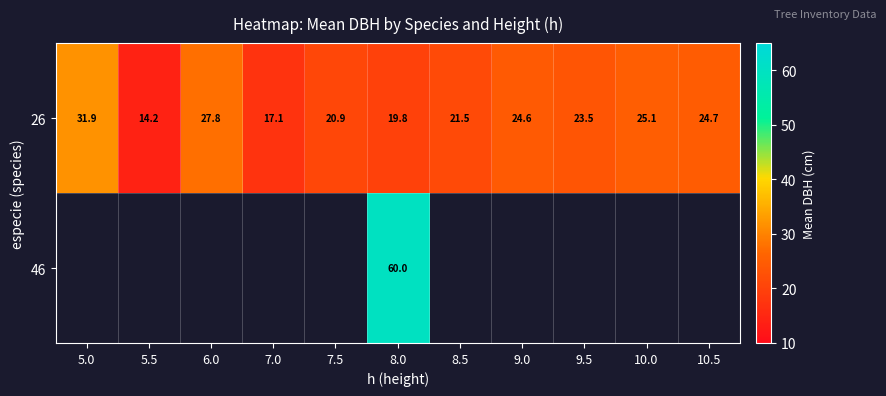

True or false: 26 has a value of 41.4 at 9.5.

False